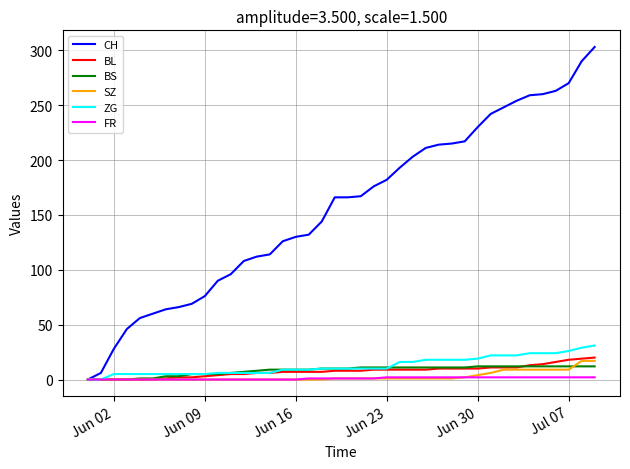

Which series has the largest total across all categories?

CH